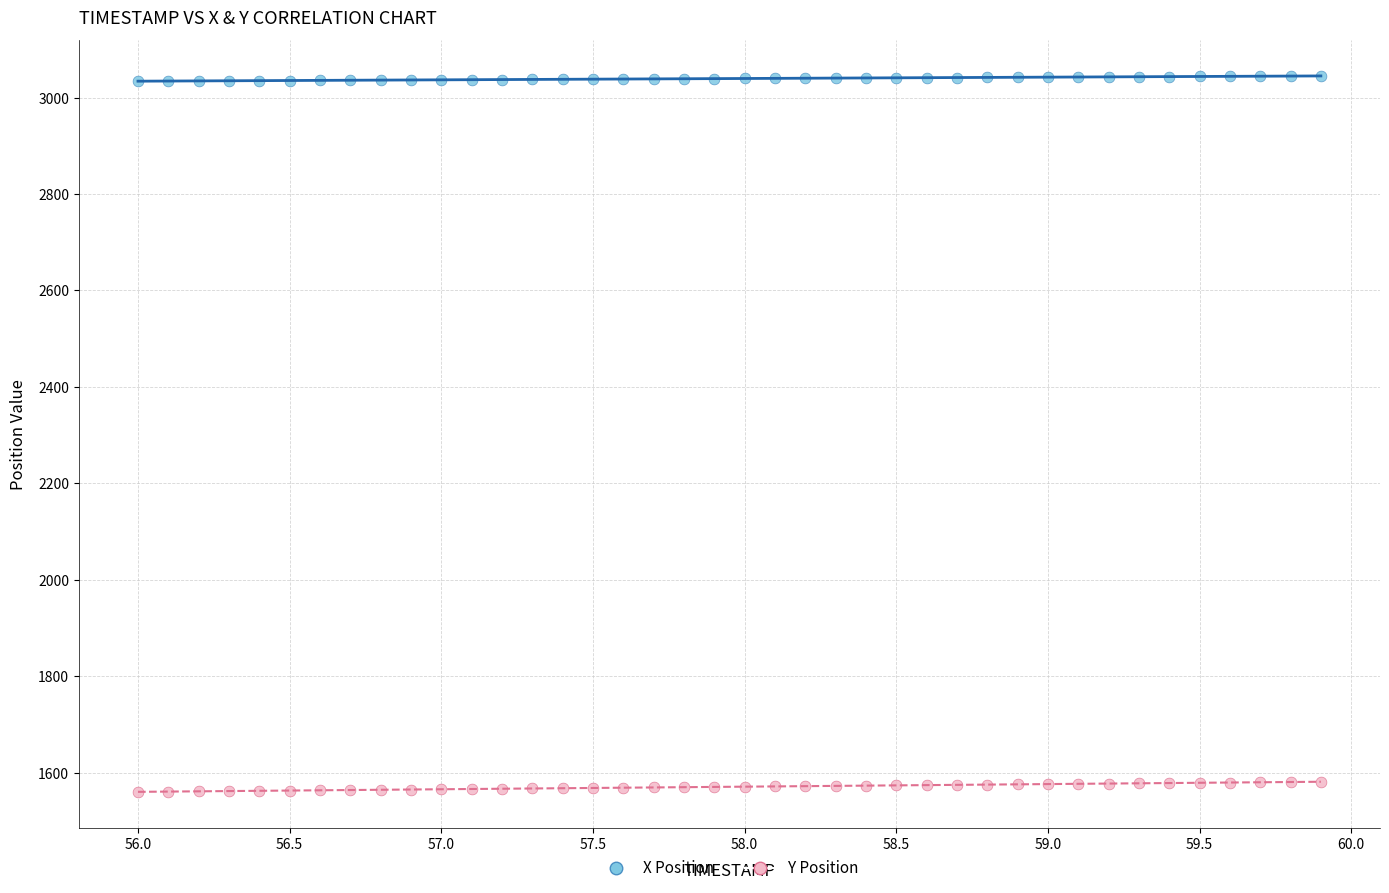

Which series has the largest Y range (max minus min)?

Y Position